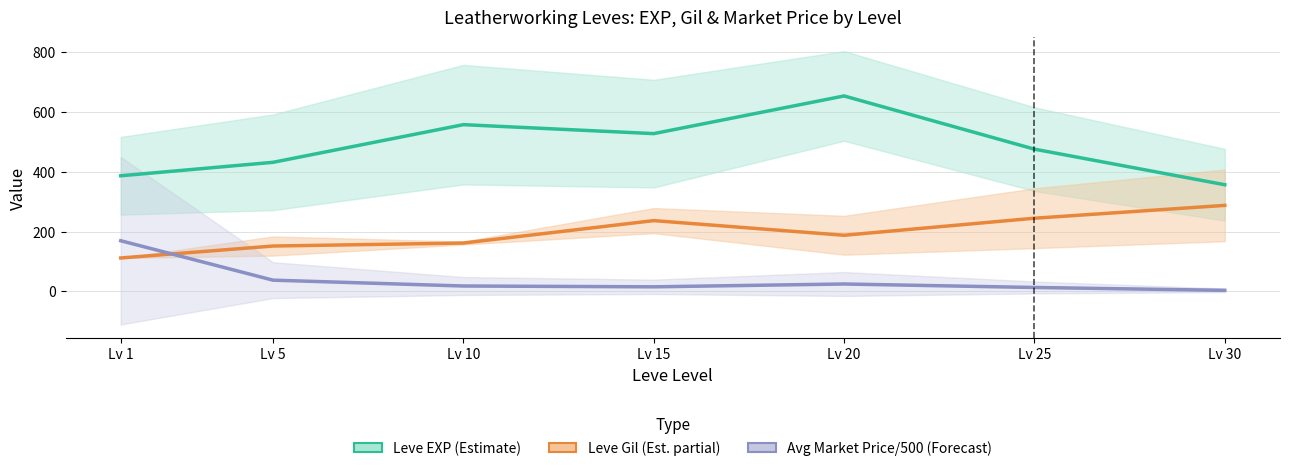

Between which two adjacent categories do Leve Gil (Partial Est.) and Avg Market Price/500 (Forecast) first intersect?

Lv 1 and Lv 5